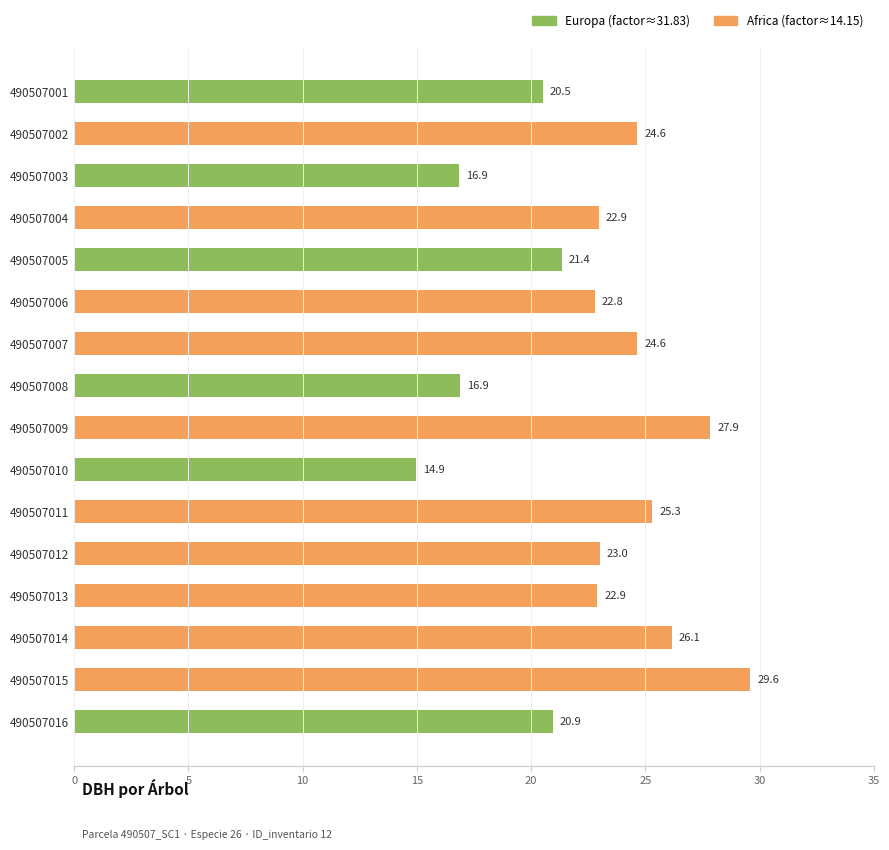

Is it true that the value at 490507014 is 26.1?

True